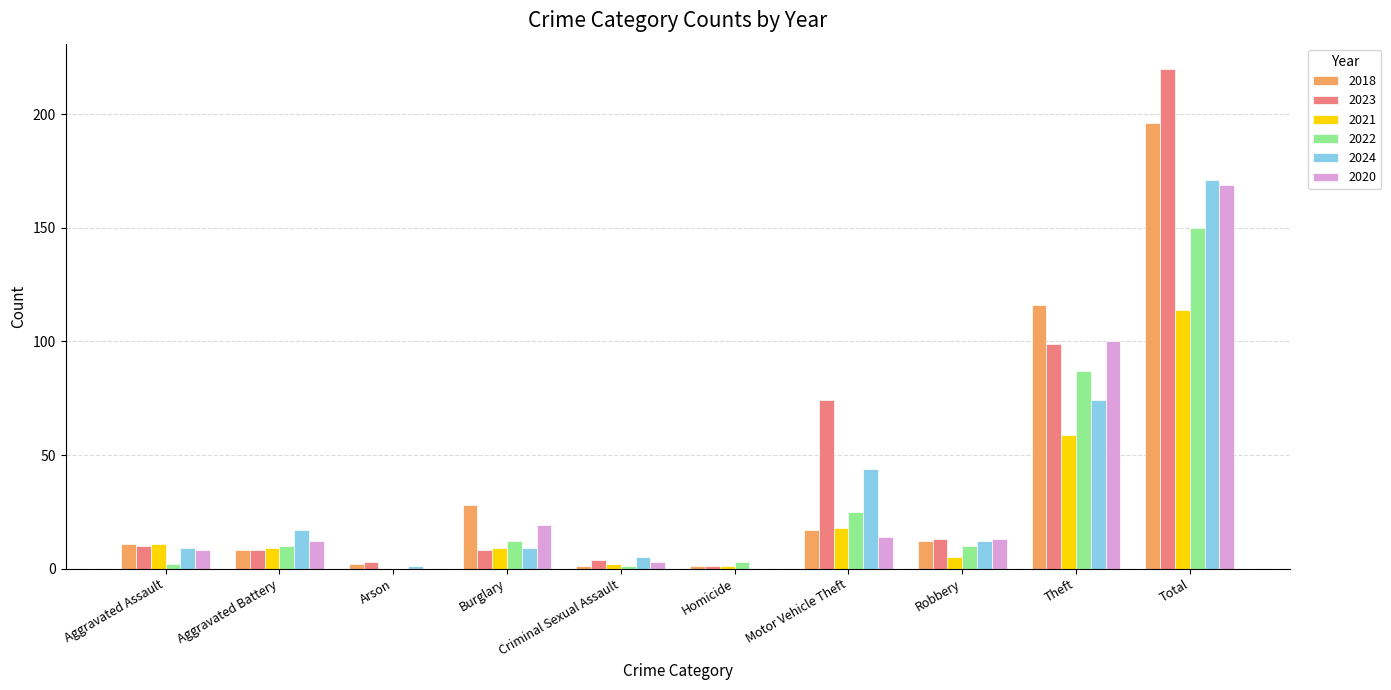

Count the number of data series in this chart.

6